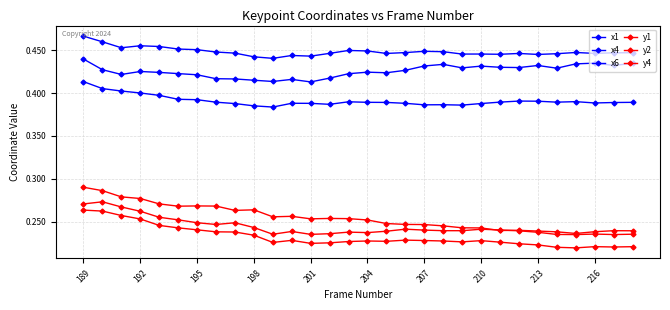

What is the greatest value displayed?

0.5